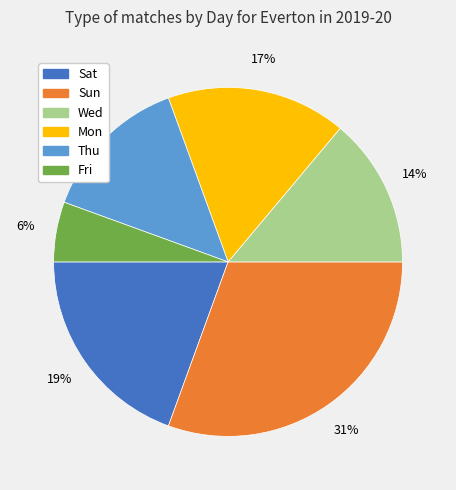

Is it true that Thu is 25% of the pie?

False